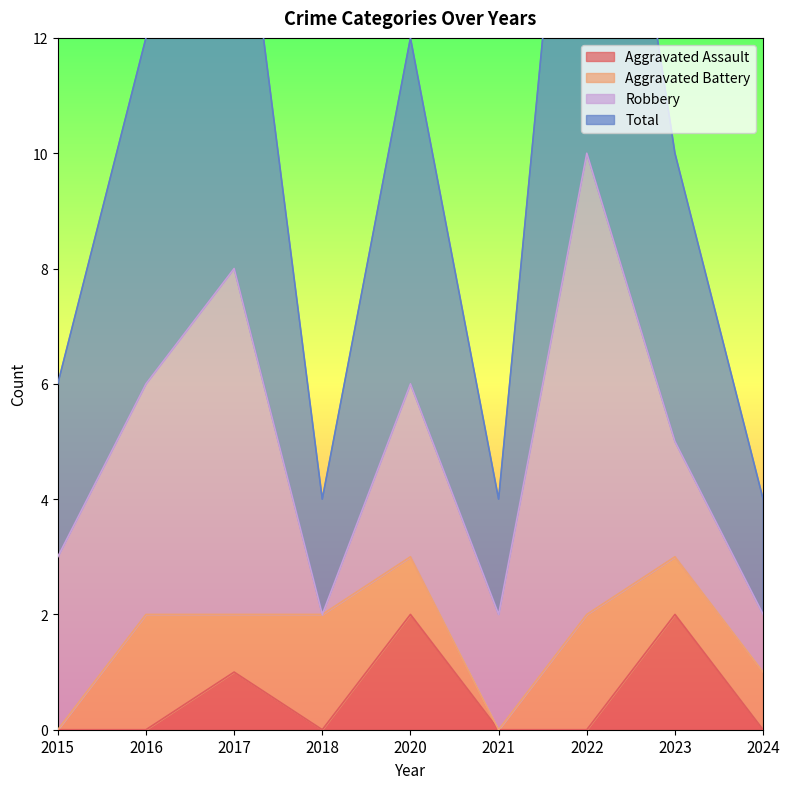

True or false: Aggravated Assault has a value of 0 at 2016.

True